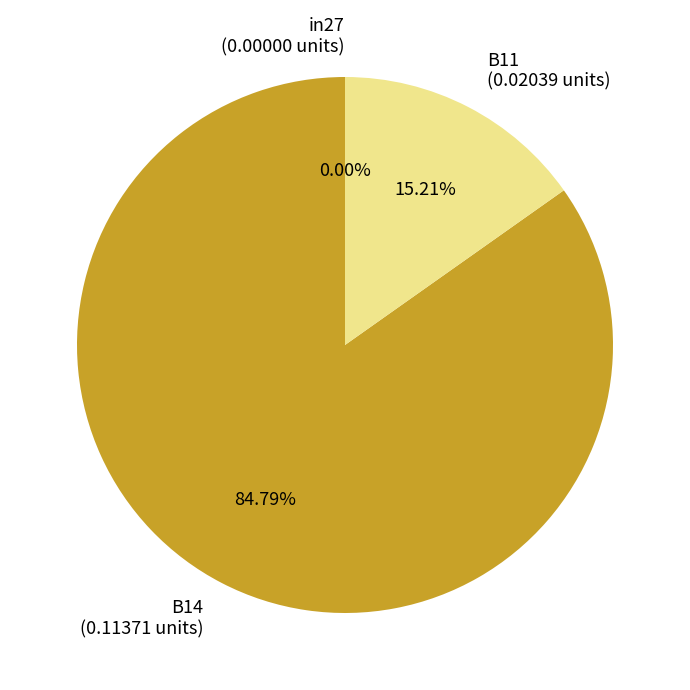

True or false: in27 accounts for 13% of the total.

False